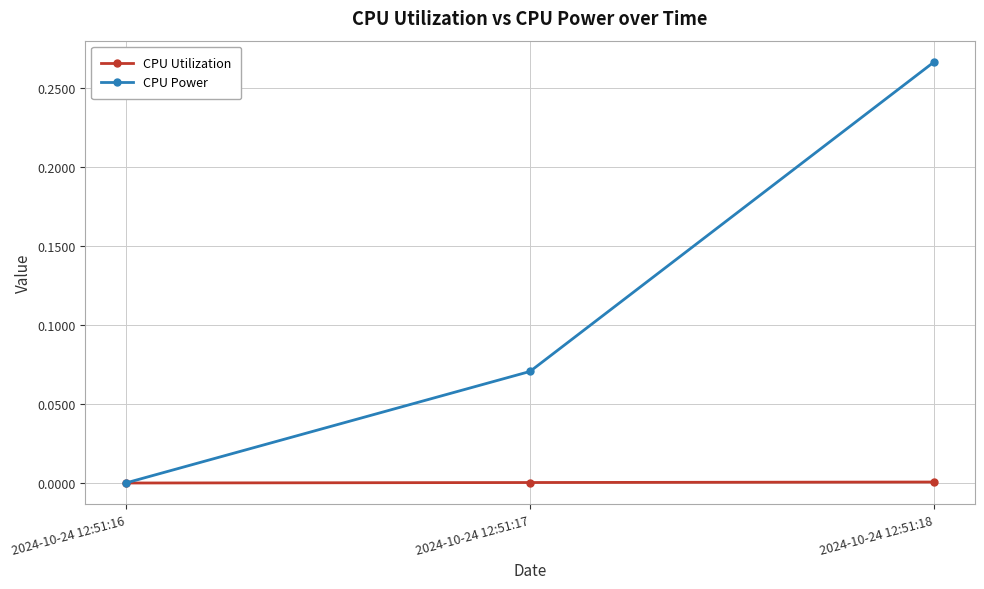

Is the value of CPU Utilization at 2024-10-24 12:51:18 greater than the value of CPU Power at 2024-10-24 12:51:17?

No